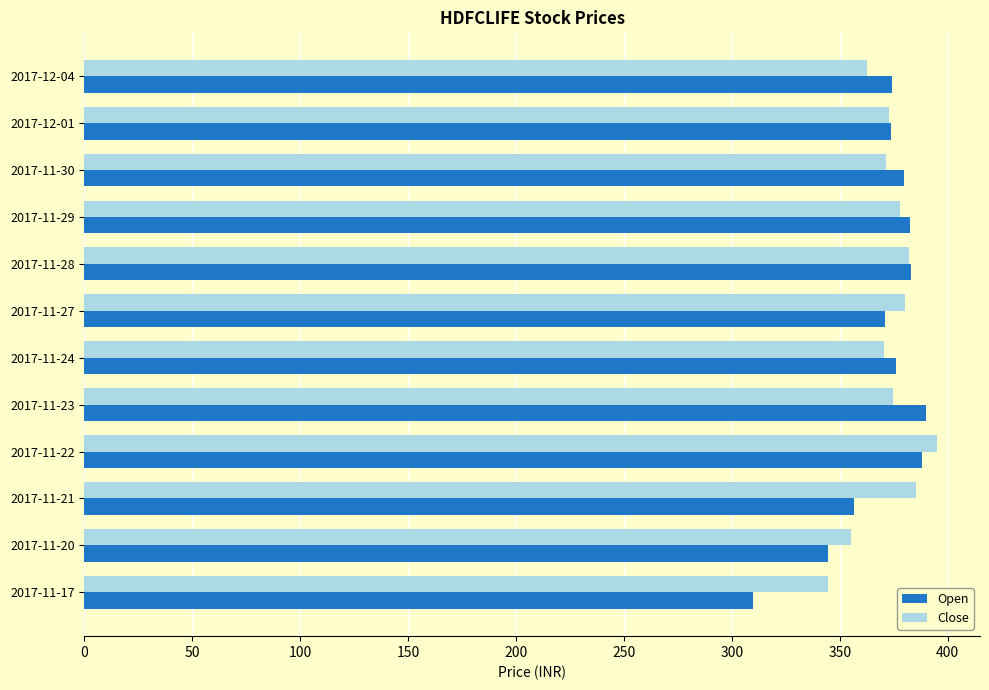

What is the difference between the maximum and minimum values in the Close series?

50.6